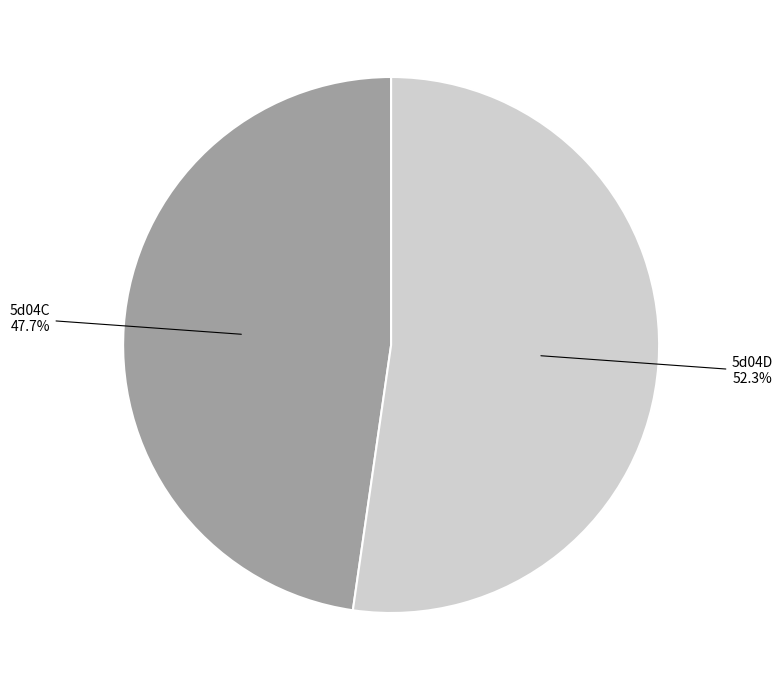

Does any single category account for the majority?

Yes